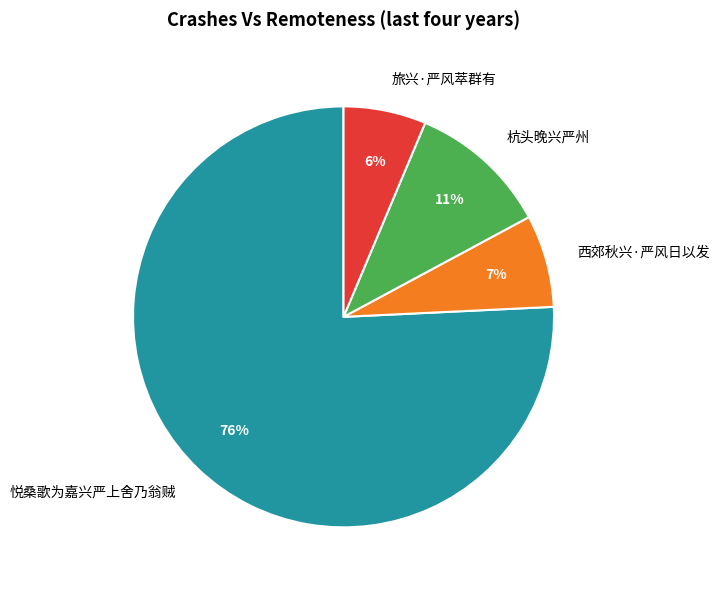

True or false: 悦桑歌为嘉兴严上舍乃翁贼 accounts for 76% of the total.

True